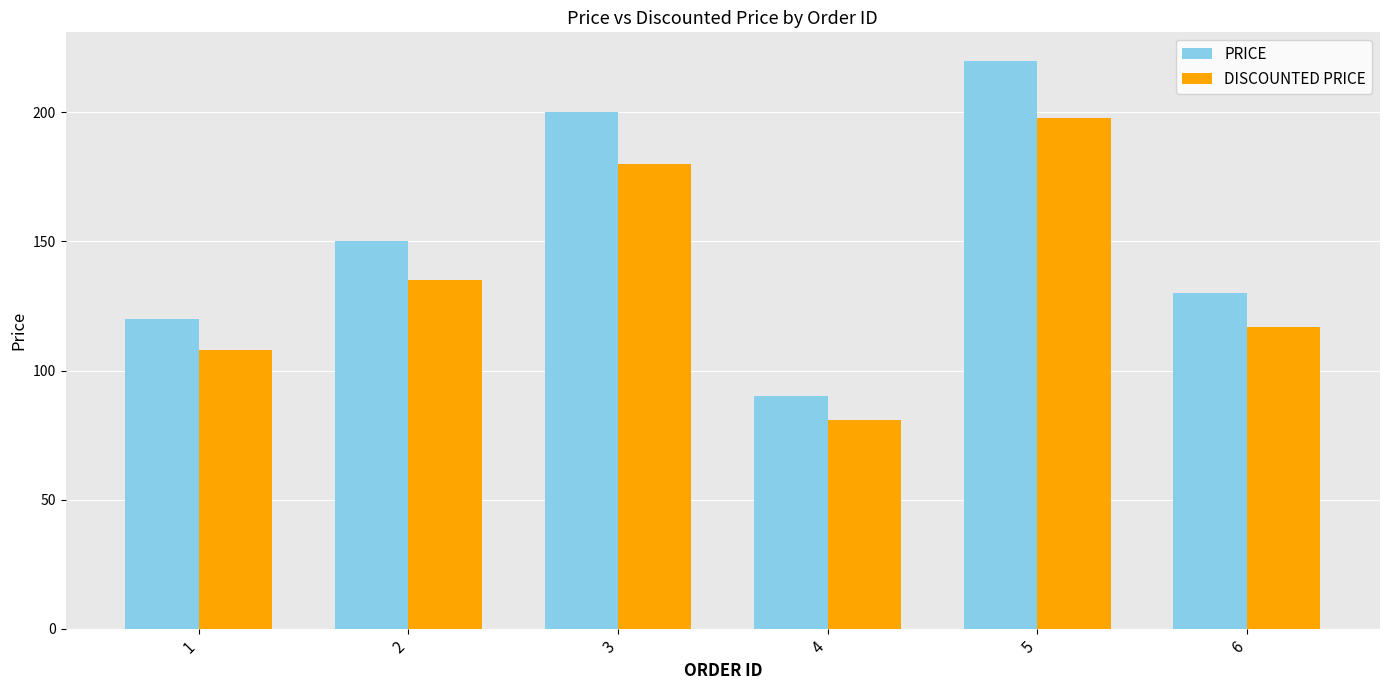

What is the approximate value of PRICE at 5, to the nearest 5?

220